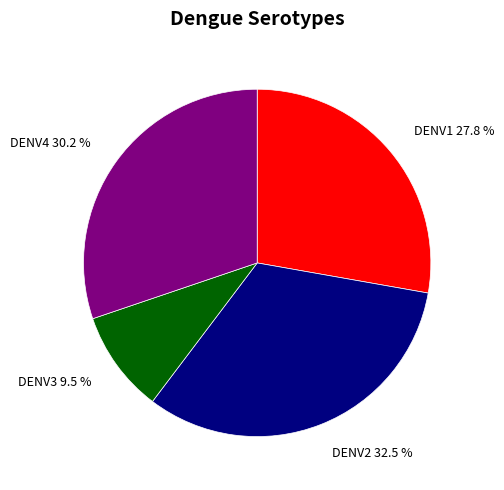

What is the smallest slice in the pie chart?

DENV3